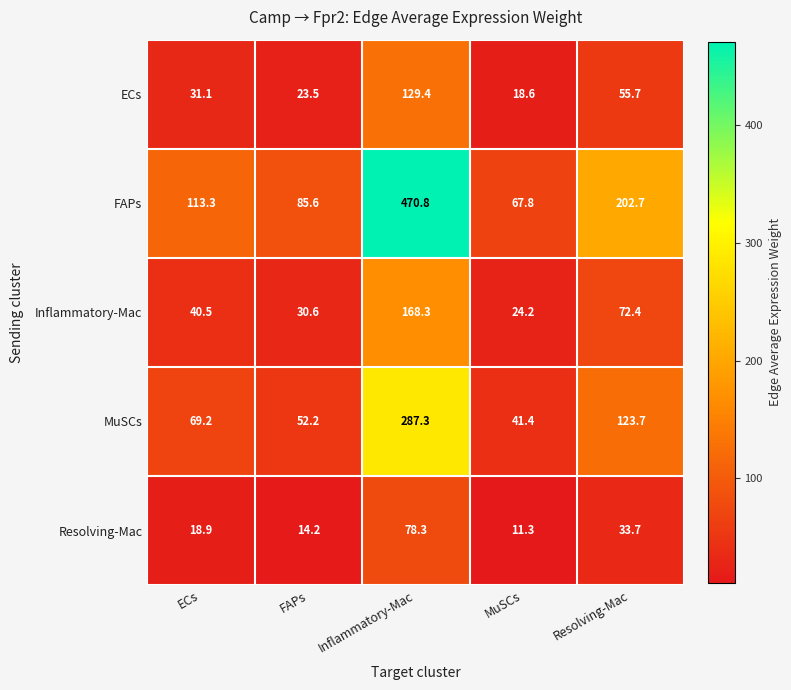

Where does the MuSCs series first go above 69?

ECs